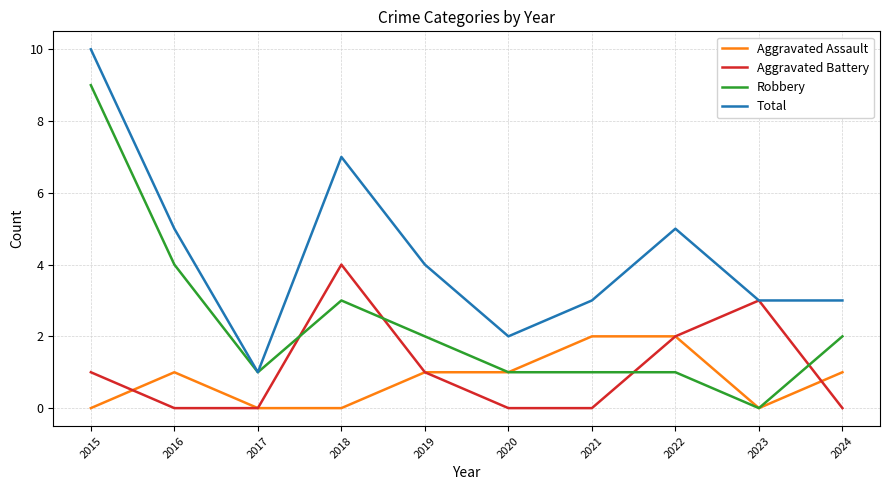

What is the maximum value shown in the chart?

10